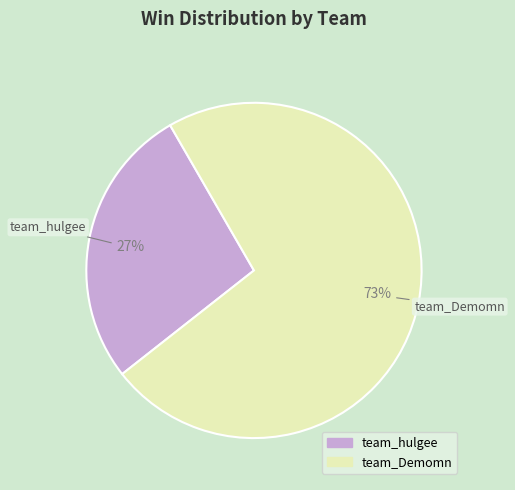

How many slices are in this pie chart?

2